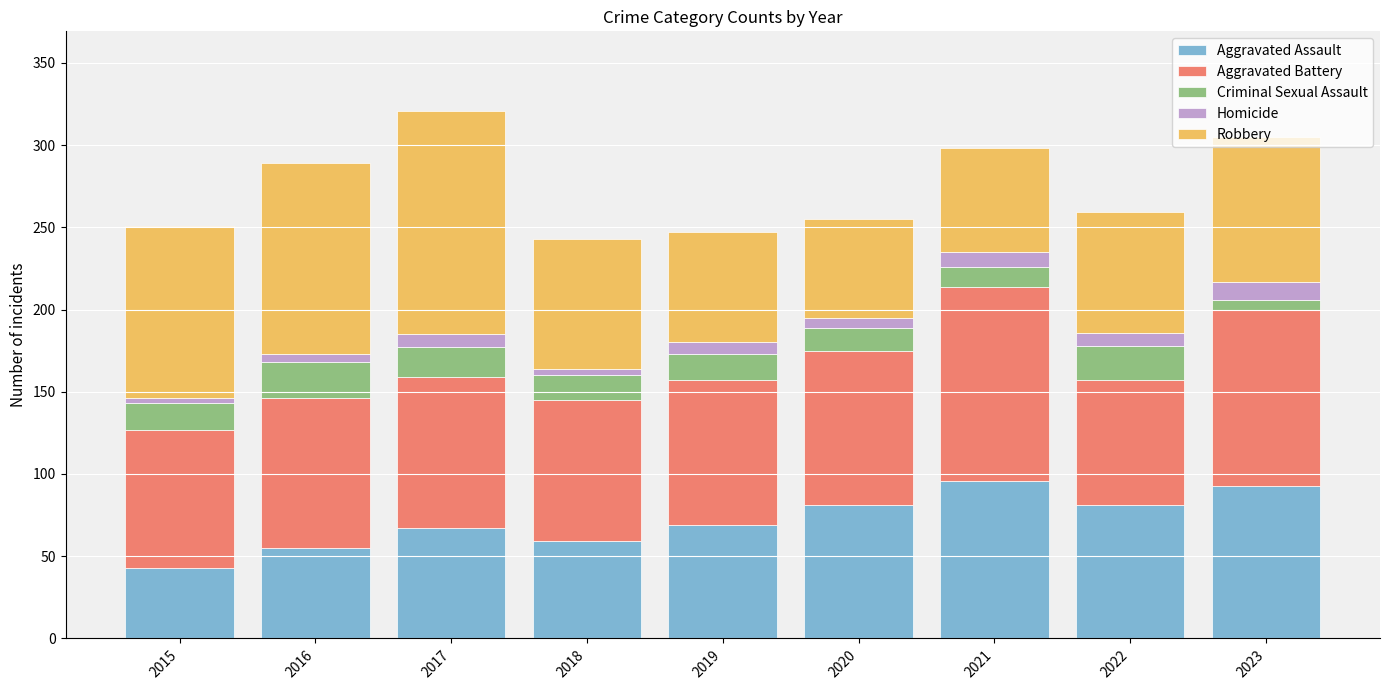

What is the total value across all series at 2021?

298